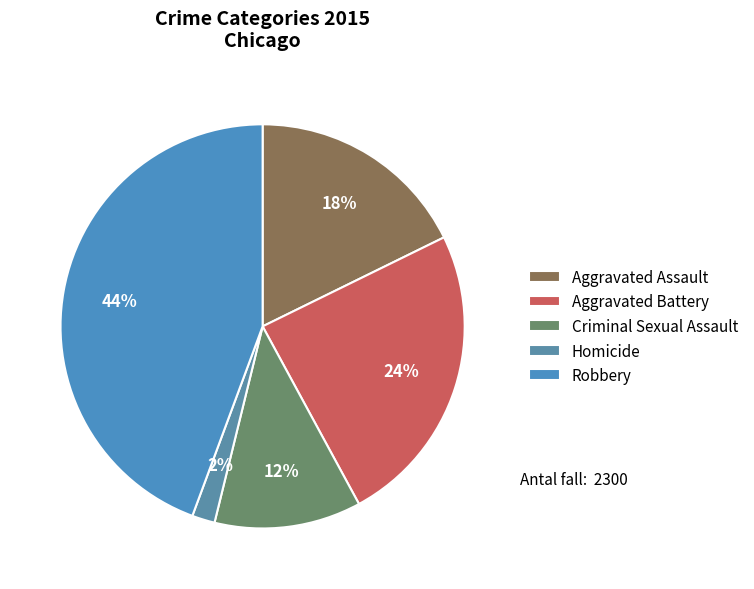

What is the largest slice in the pie chart?

Robbery